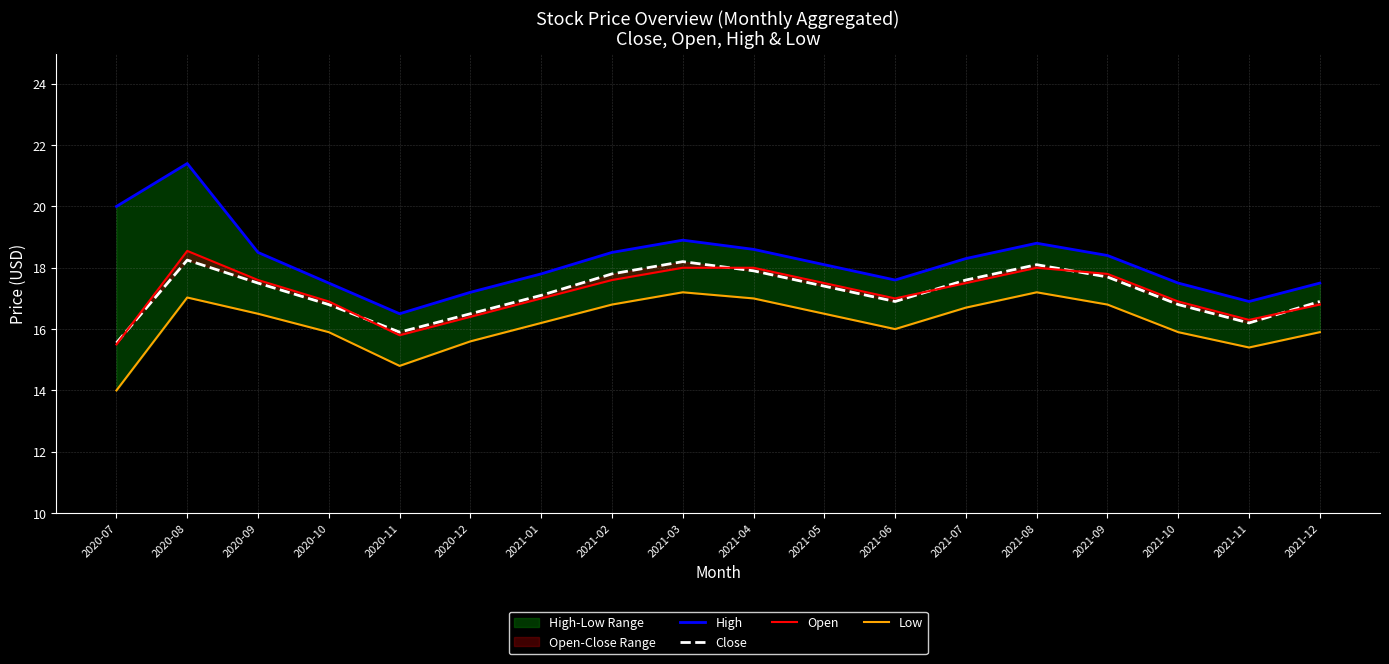

What is the spread (max minus min) of values at 2020-09?

2.0